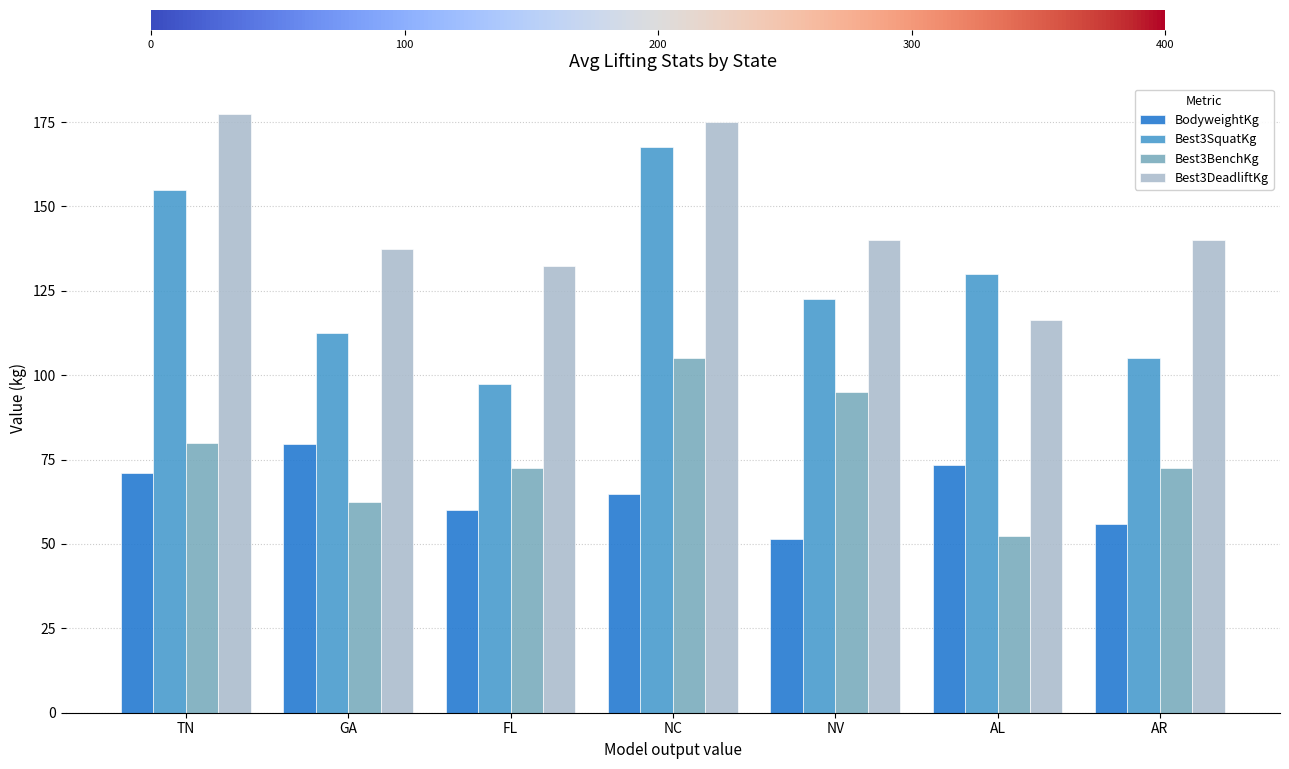

What is the difference between the Best3BenchKg values at GA and NV?

32.5